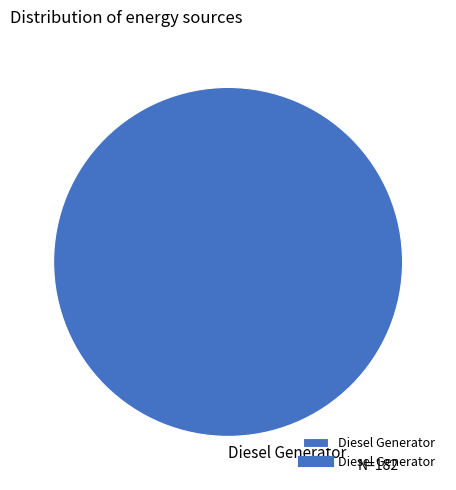

Does any single category account for the majority?

Yes